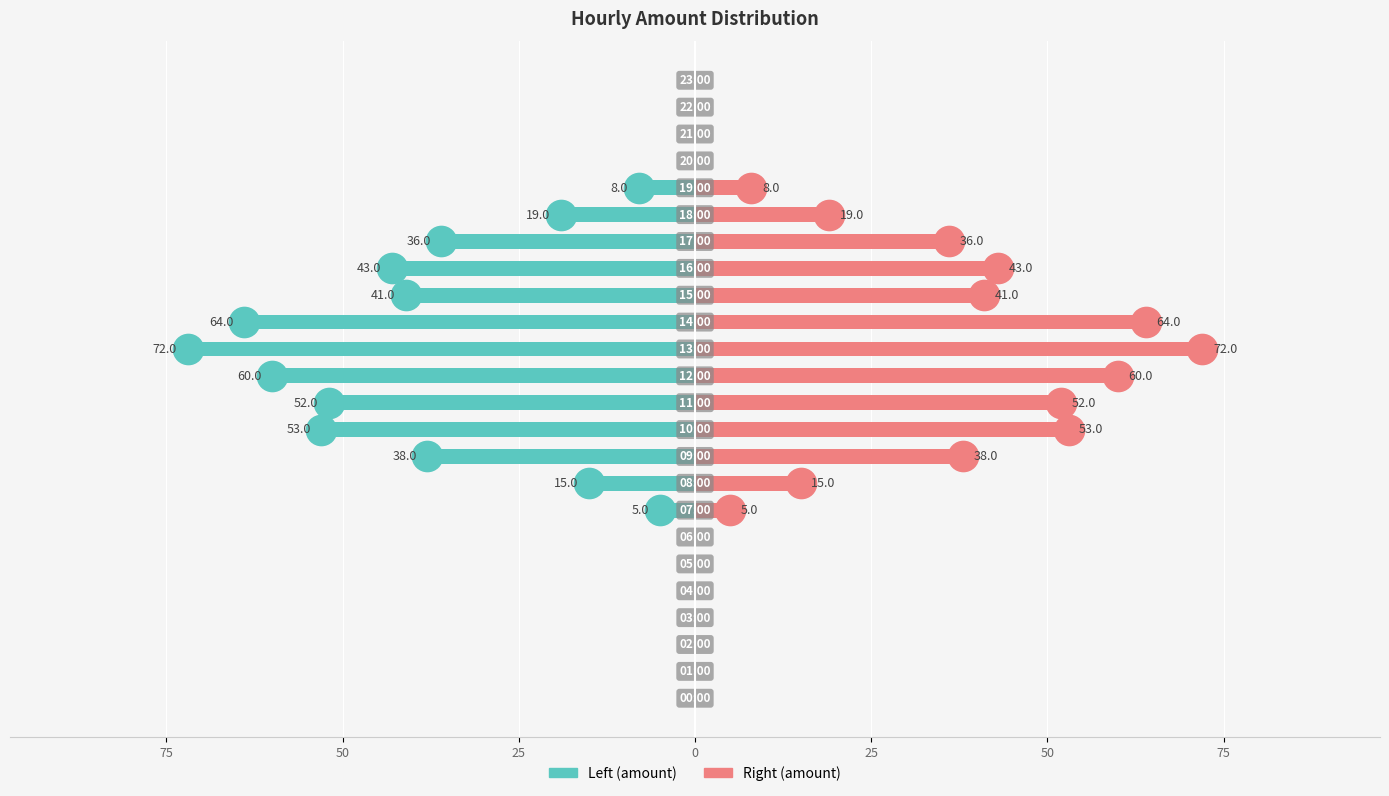

Is the value of amount (left) at 11 greater than the value of amount (right) at 100?

No